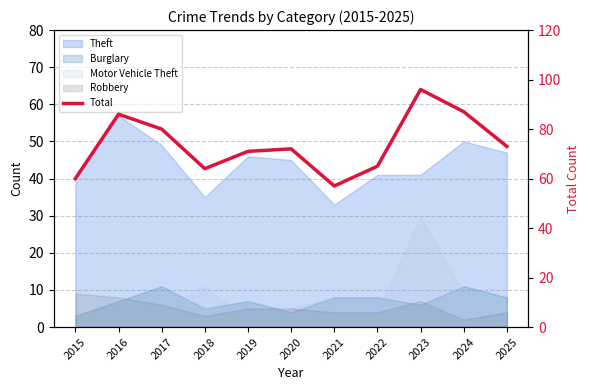

True or false: the data shows 96 at 2023.

True